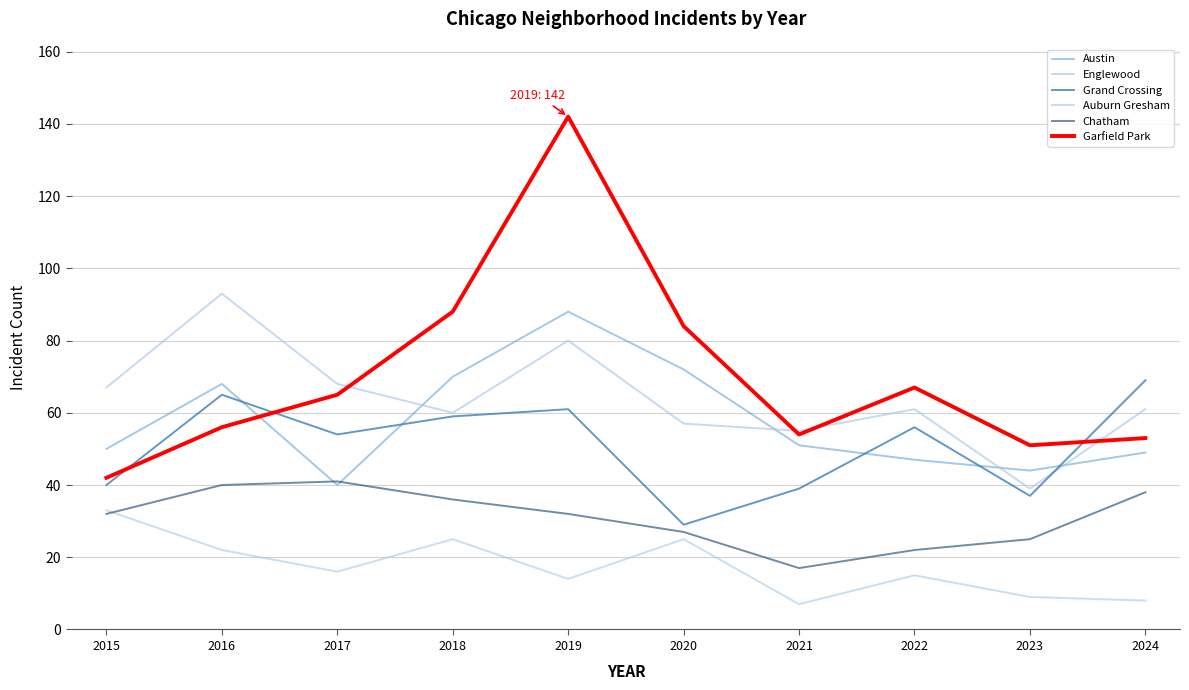

How many interior local valleys does the Englewood series have?

3